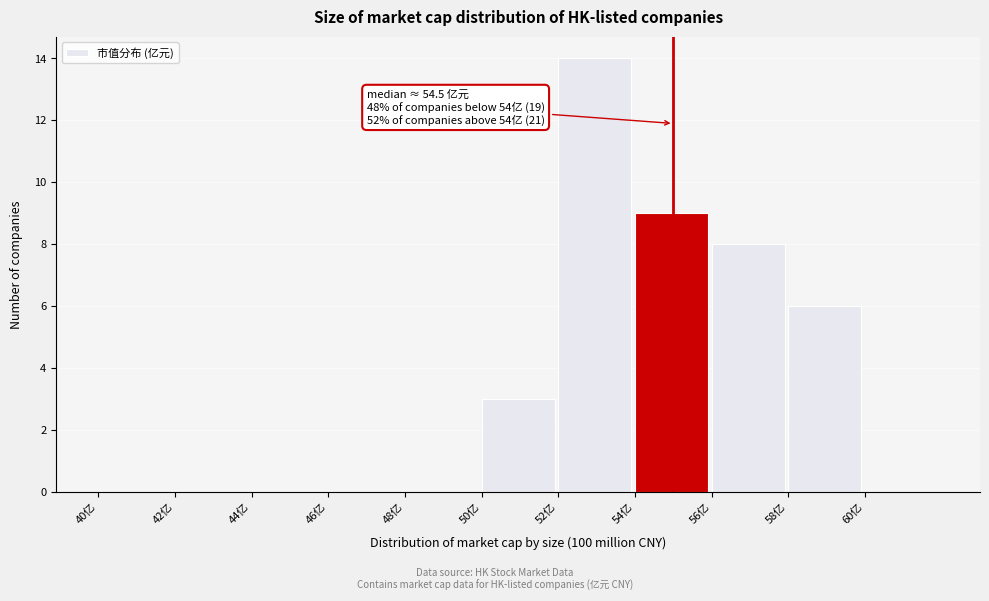

Over which range of the x-axis is the bar tallest?

52 to 54